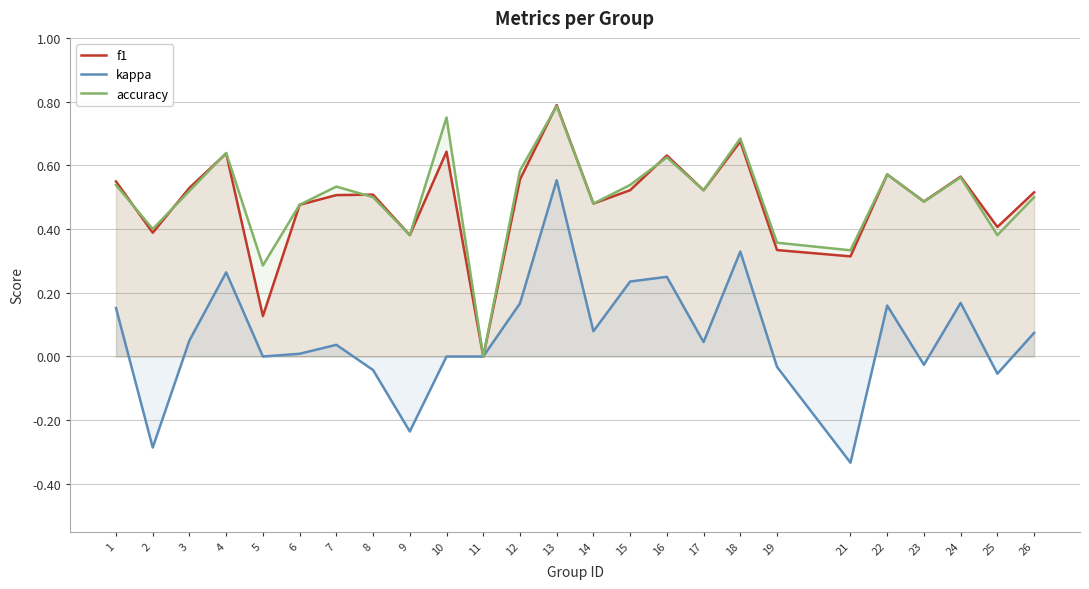

In accuracy, how many points are lower than both neighbors (excluding endpoints)?

9